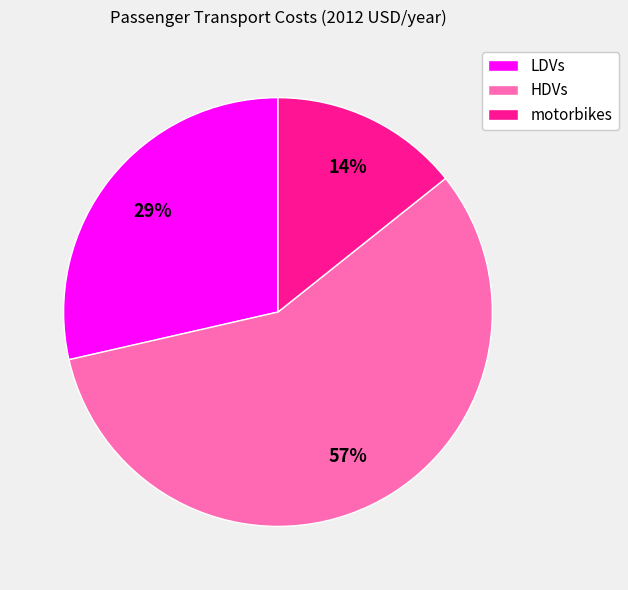

Rank the categories by value from highest to lowest.

HDVs, LDVs, motorbikes